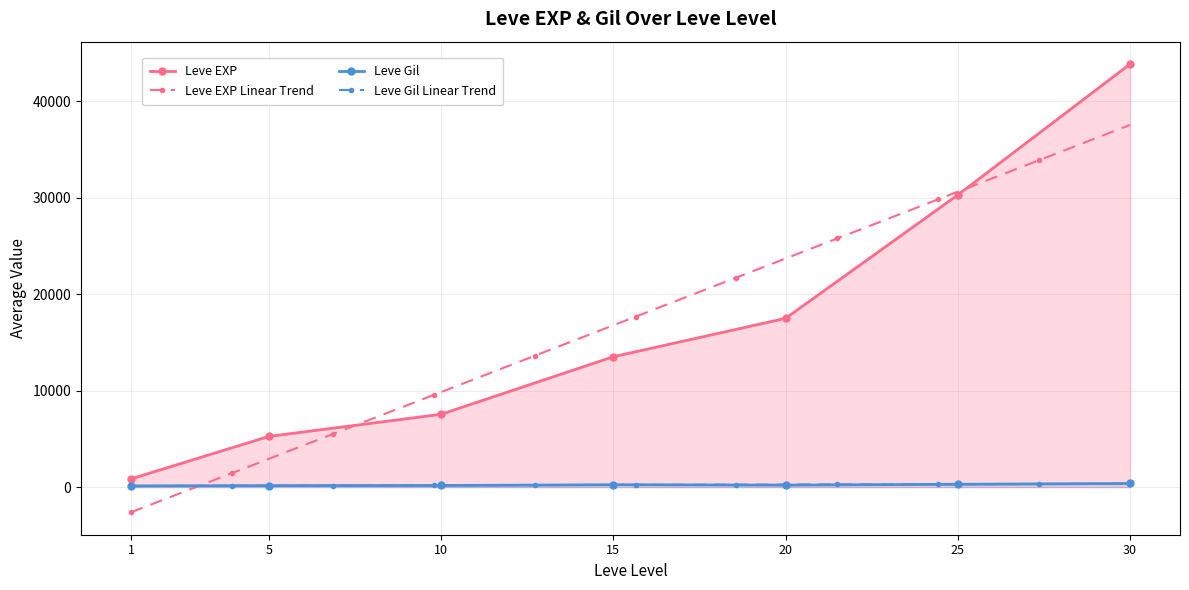

True or false: the data shows 43830.0 at 30.

True